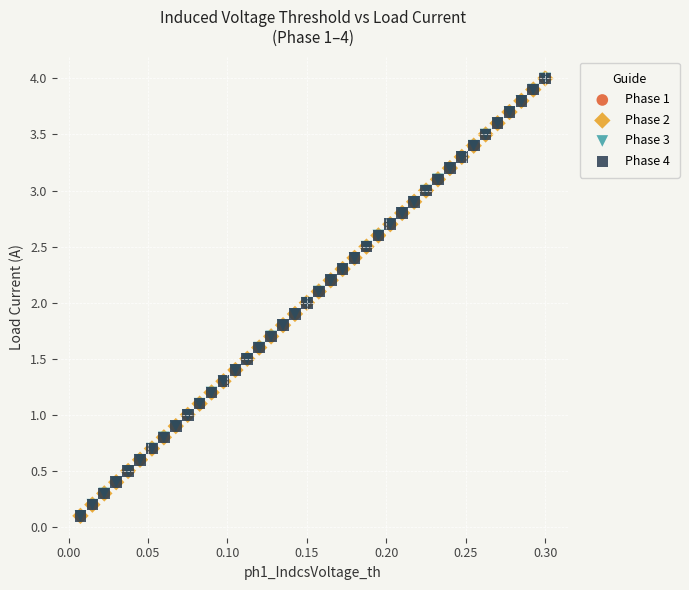

What are all the series names shown in the legend?

Phase 1, Phase 2, Phase 3, Phase 4